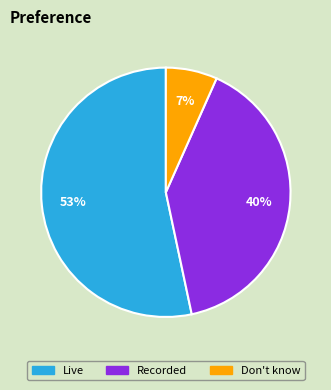

To the nearest percent, what is the average slice percentage?

33%